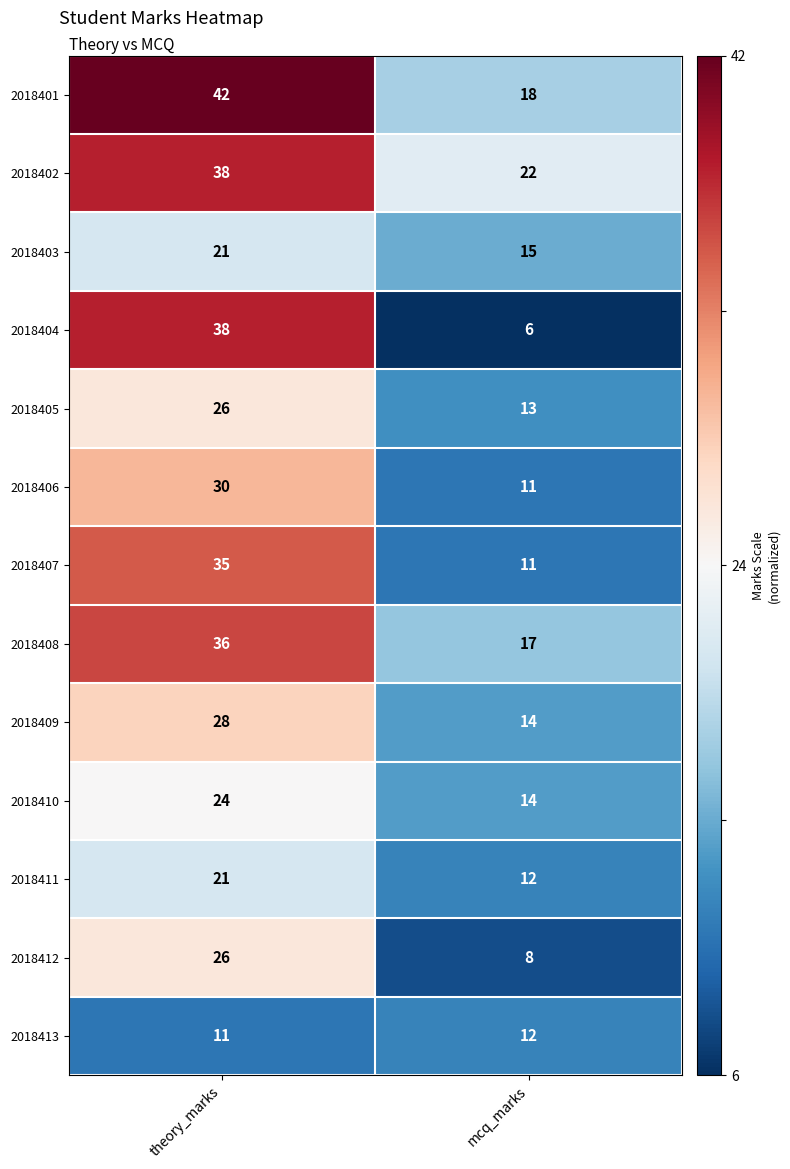

Count the number of data series in this chart.

13